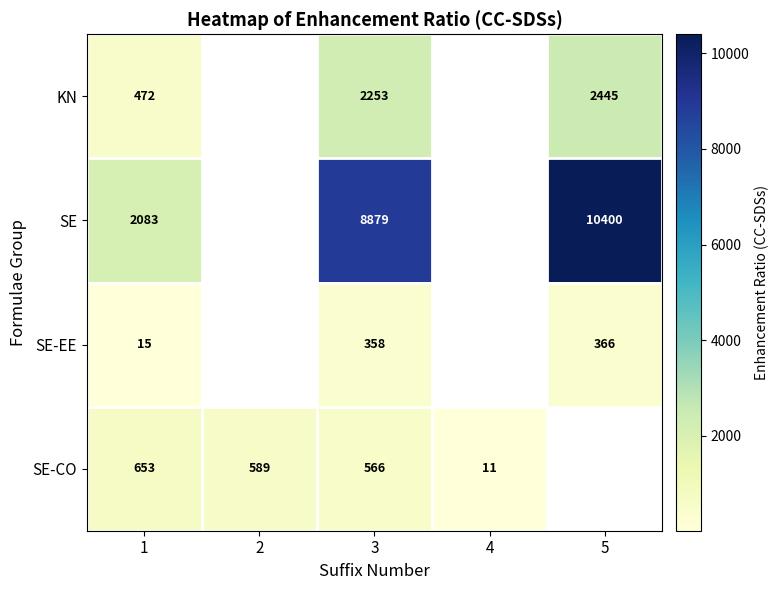

Is the value of SE-CO at 4 greater than the value of SE at 1?

No